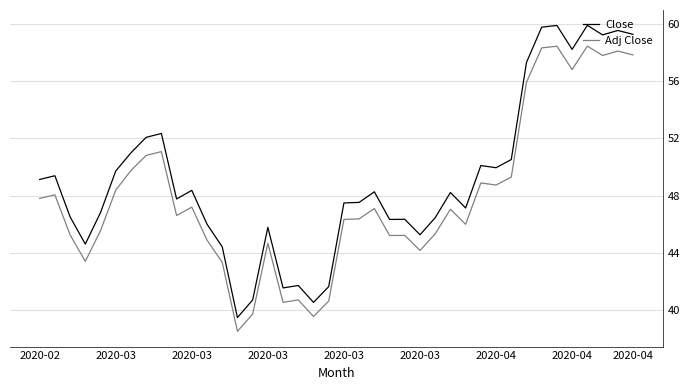

At how many categories does at least one series exceed 59?

6